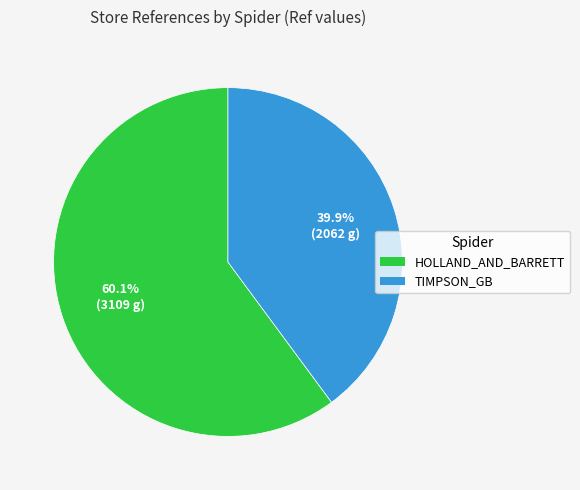

To the nearest percent, what is the difference between the largest and smallest slice percentages?

20%